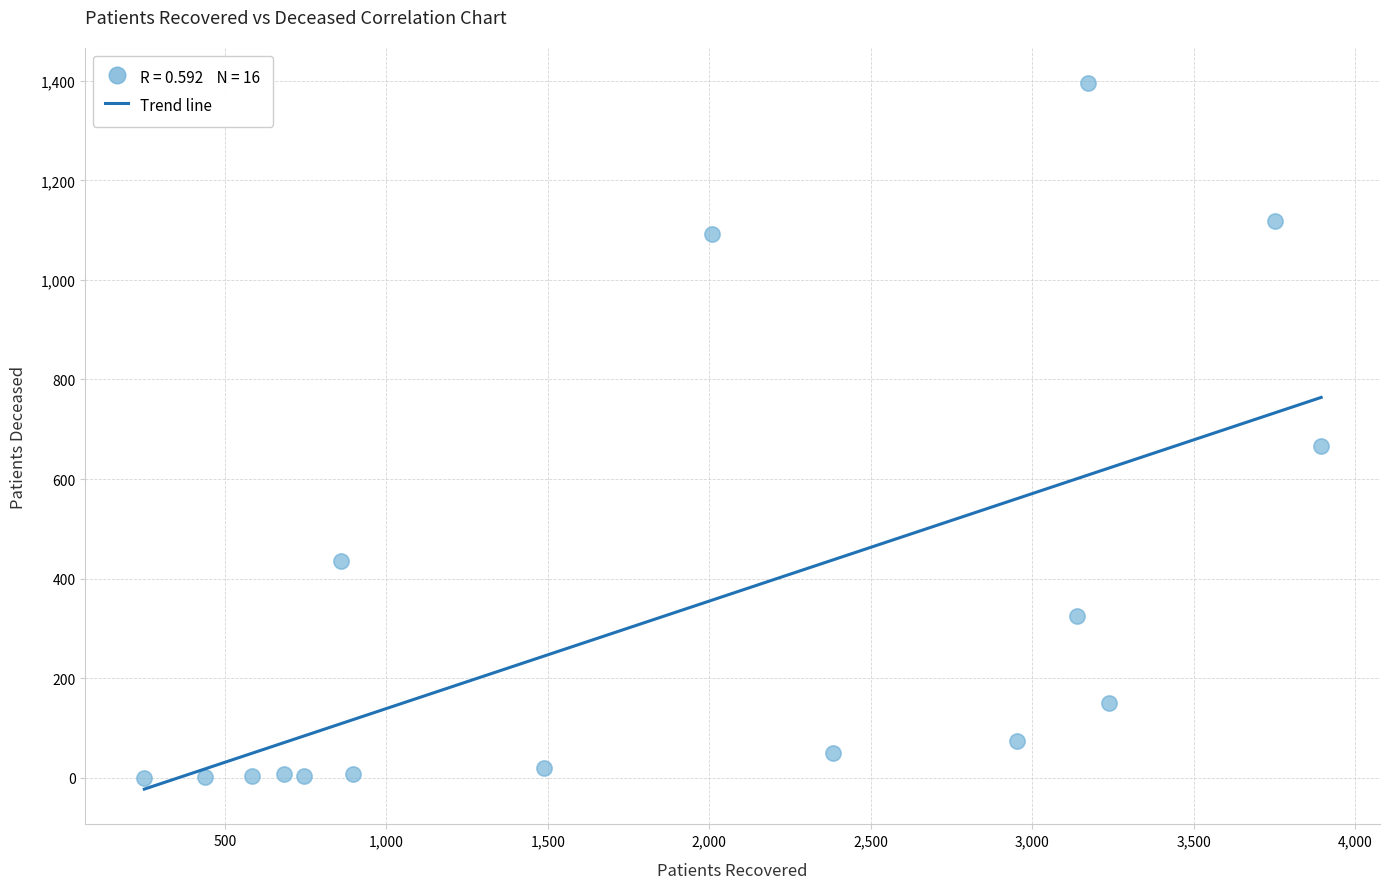

What is the range of Y values (max minus min)?

1395